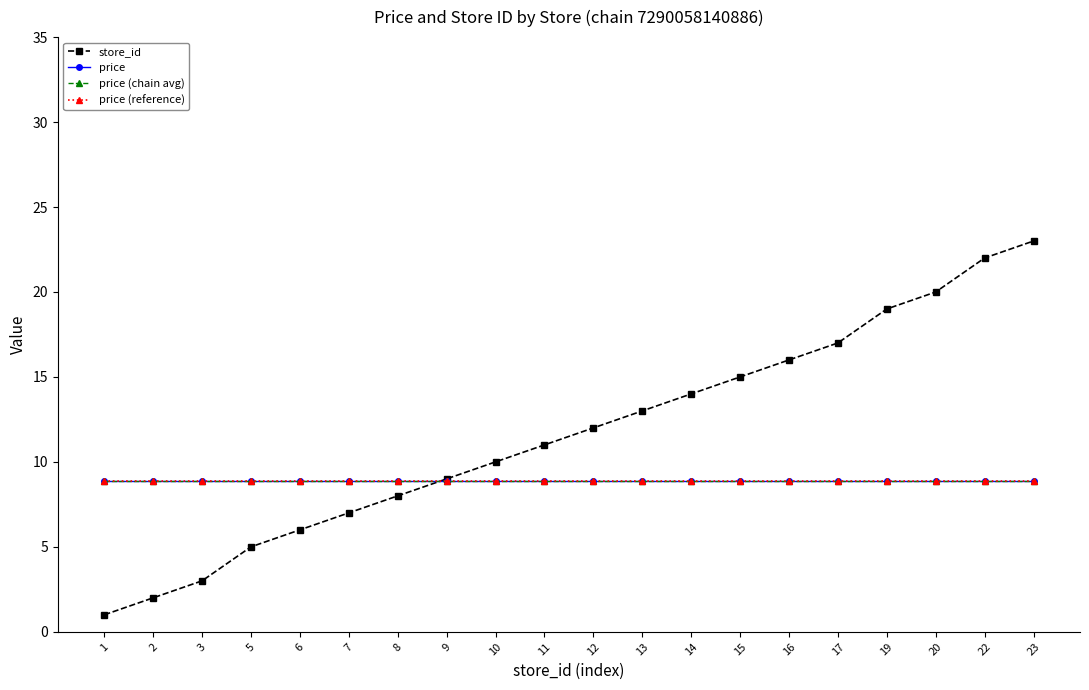

Does the chart have visible grid lines?

No